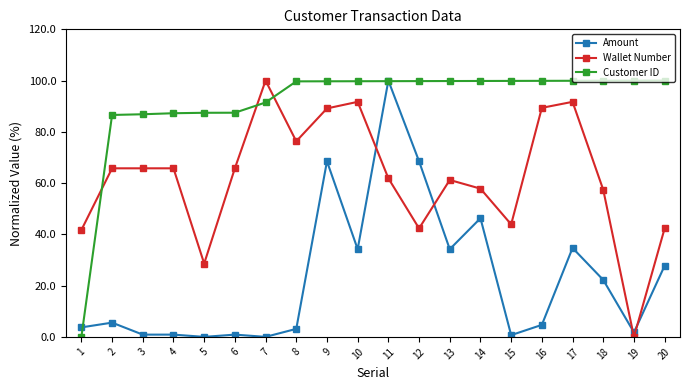

The value of Customer ID at 4 is 87.3. True or false?

True